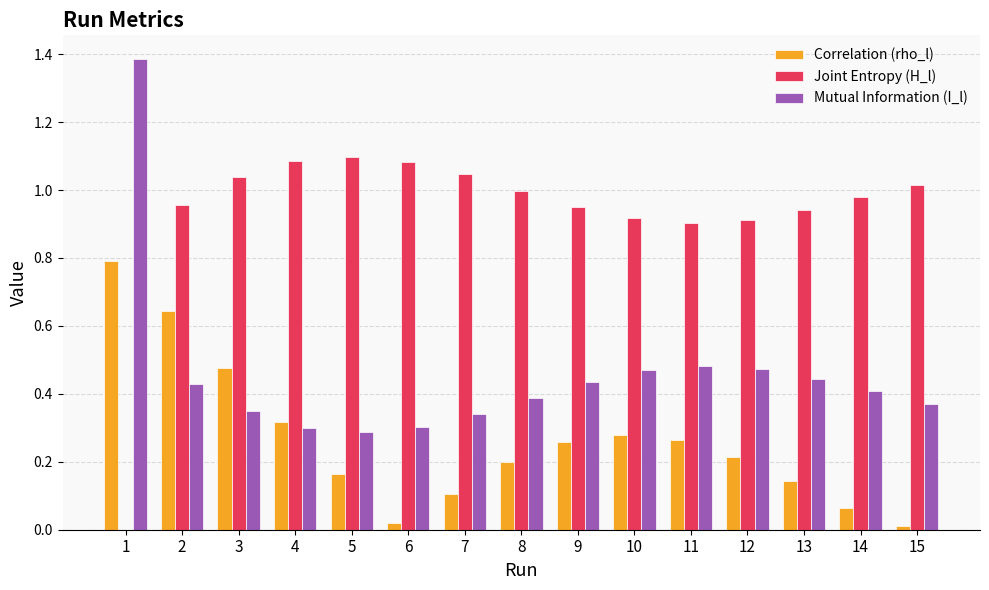

True or false: Joint Entropy (H_l) has a value of 0.4 at 6.

False